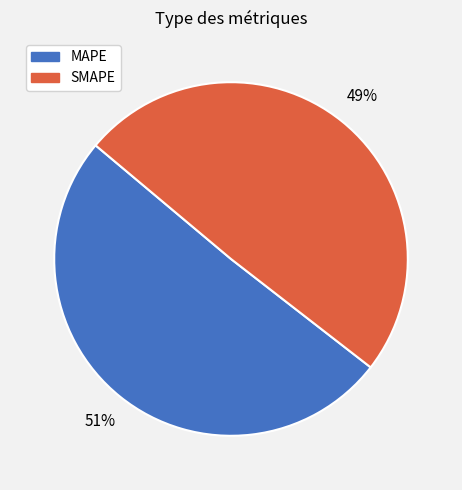

Between MAPE and SMAPE, which is larger?

MAPE